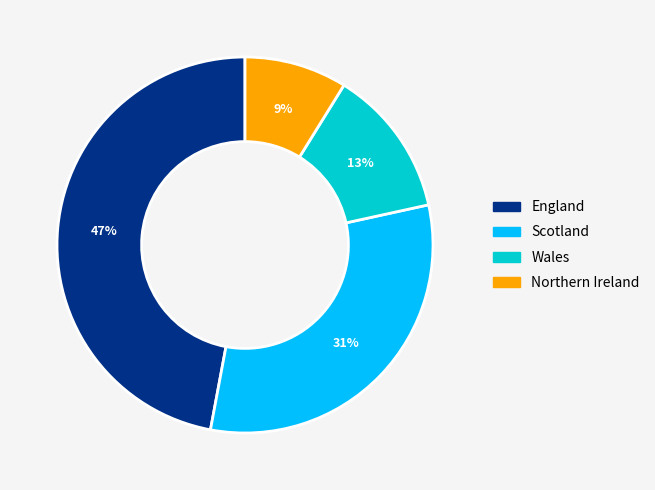

What is the smallest slice in the pie chart?

Northern Ireland